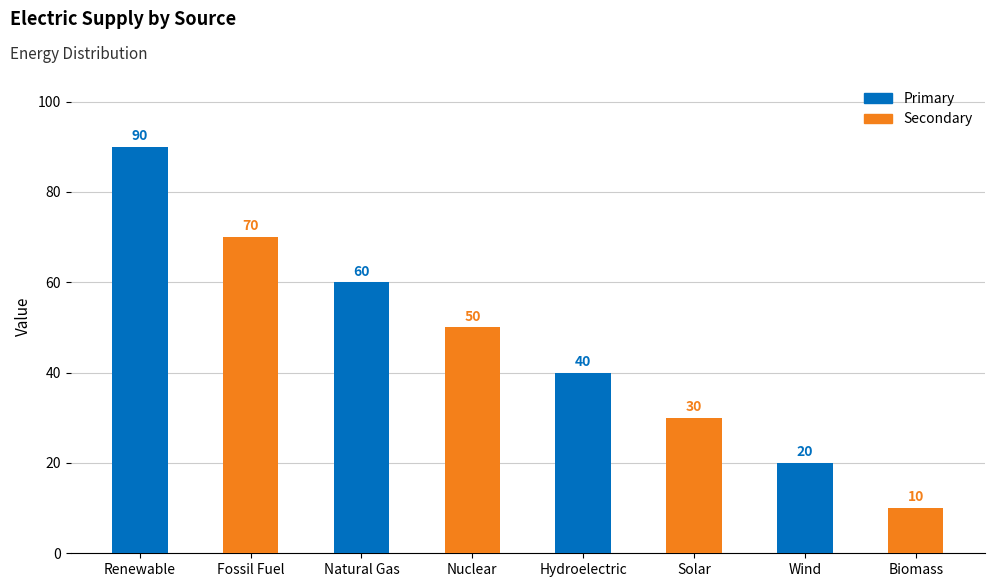

What is the difference between the maximum and second lowest values?

70